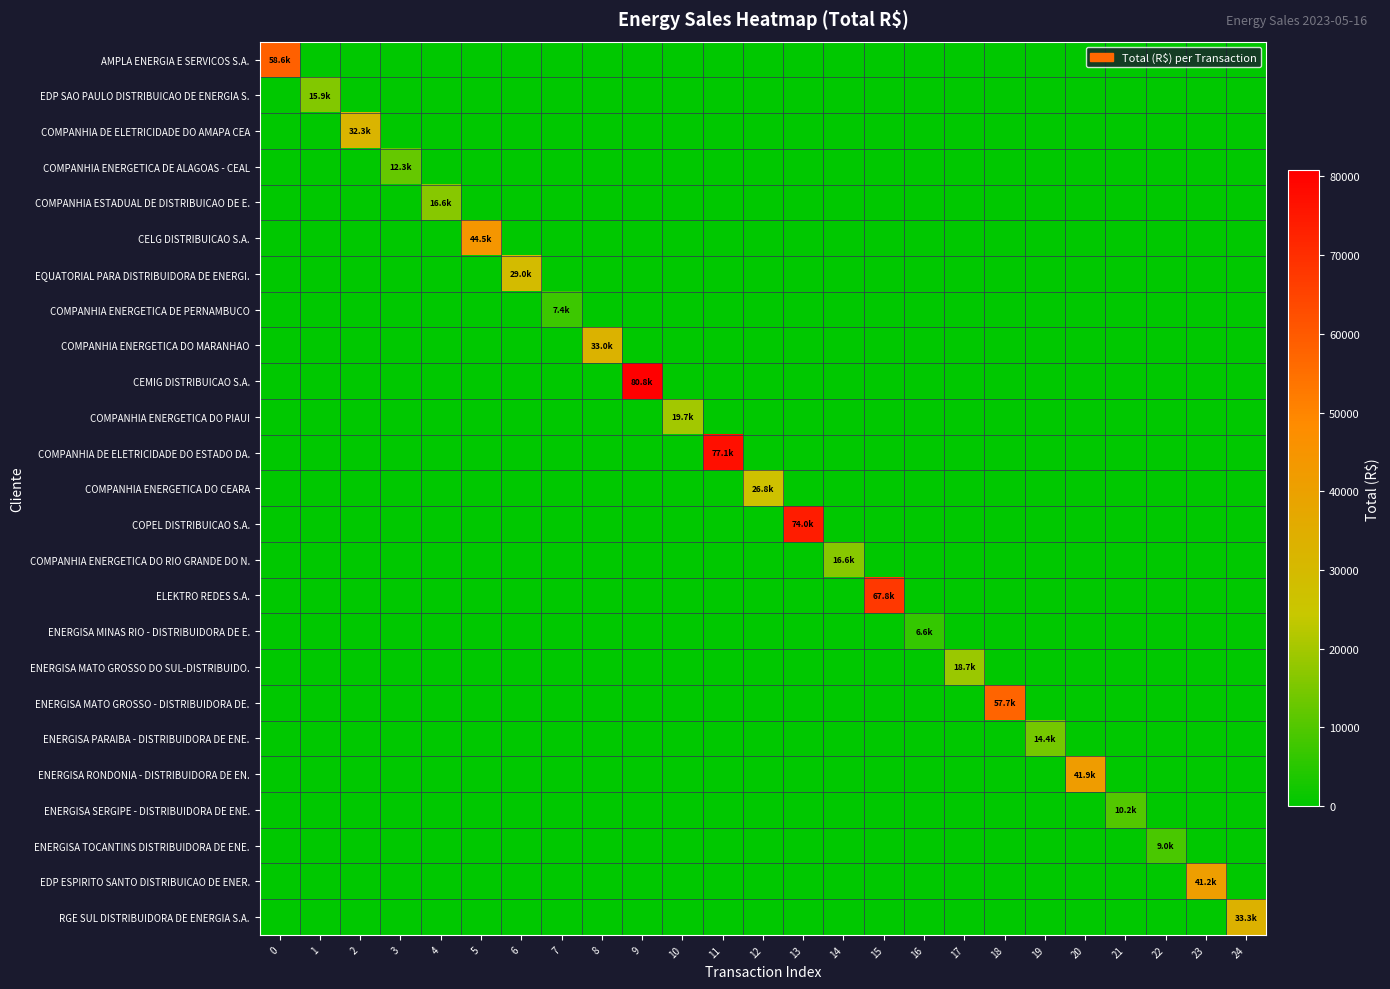

Rank the series by their maximum value, from highest to lowest.

CEMIG DISTRIBUICAO S.A., COMPANHIA DE ELETRICIDADE DO ESTADO DA., COPEL DISTRIBUICAO S.A., ELEKTRO REDES S.A., AMPLA ENERGIA E SERVICOS S.A., ENERGISA MATO GROSSO - DISTRIBUIDORA DE., CELG DISTRIBUICAO S.A., ENERGISA RONDONIA - DISTRIBUIDORA DE EN., EDP ESPIRITO SANTO DISTRIBUICAO DE ENER., RGE SUL DISTRIBUIDORA DE ENERGIA S.A., COMPANHIA ENERGETICA DO MARANHAO, COMPANHIA DE ELETRICIDADE DO AMAPA CEA, EQUATORIAL PARA DISTRIBUIDORA DE ENERGI., COMPANHIA ENERGETICA DO CEARA, COMPANHIA ENERGETICA DO PIAUI, ENERGISA MATO GROSSO DO SUL-DISTRIBUIDO., COMPANHIA ESTADUAL DE DISTRIBUICAO DE E., COMPANHIA ENERGETICA DO RIO GRANDE DO N., EDP SAO PAULO DISTRIBUICAO DE ENERGIA S., ENERGISA PARAIBA - DISTRIBUIDORA DE ENE., COMPANHIA ENERGETICA DE ALAGOAS - CEAL, ENERGISA SERGIPE - DISTRIBUIDORA DE ENE., ENERGISA TOCANTINS DISTRIBUIDORA DE ENE., COMPANHIA ENERGETICA DE PERNAMBUCO, ENERGISA MINAS RIO - DISTRIBUIDORA DE E.